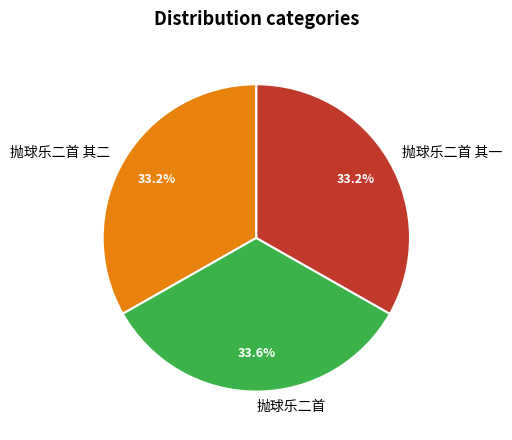

What percentage is NOT represented by 抛球乐二首 其二?

66.8%